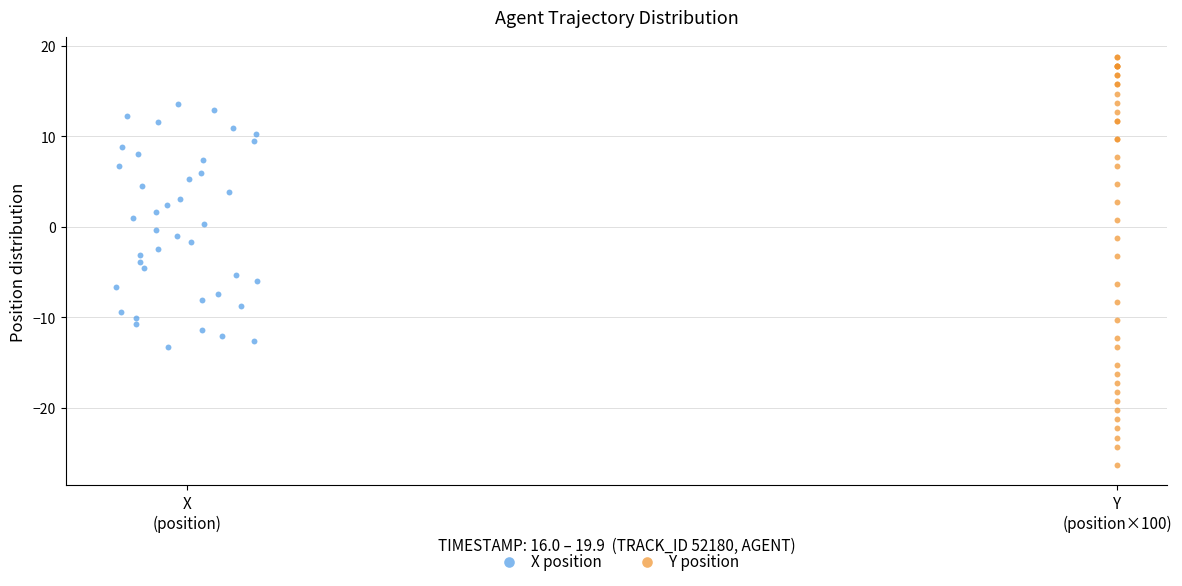

Which series has the largest Y range (max minus min)?

Y position